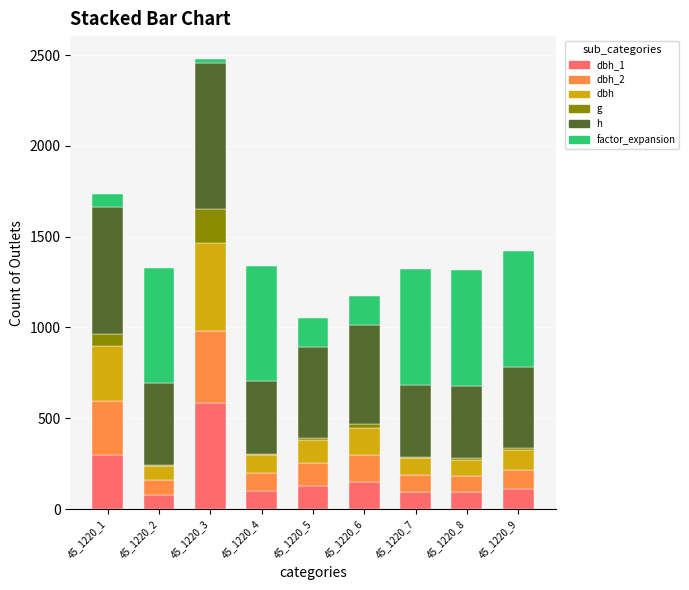

At which category is the sum across all series the highest?

45_1220_3